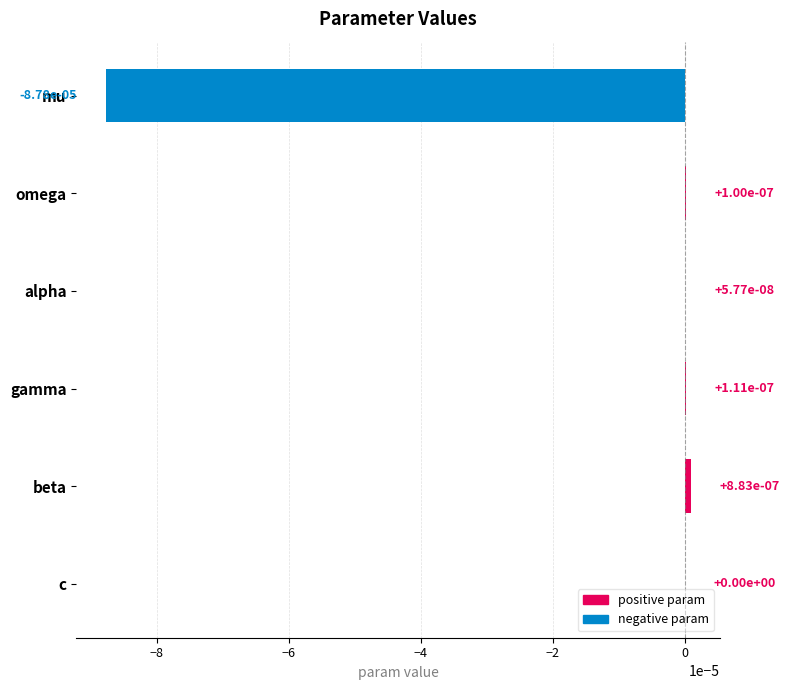

The value at omega is 0.0. True or false?

True